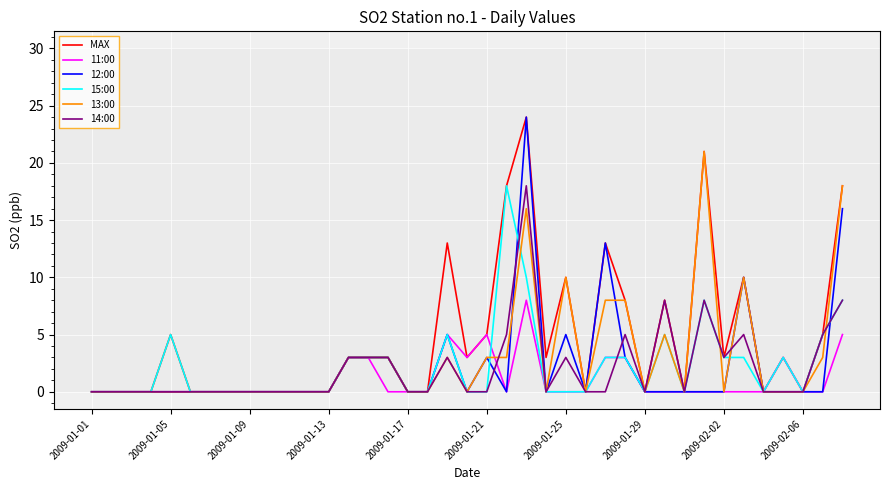

What is the greatest value displayed?

24